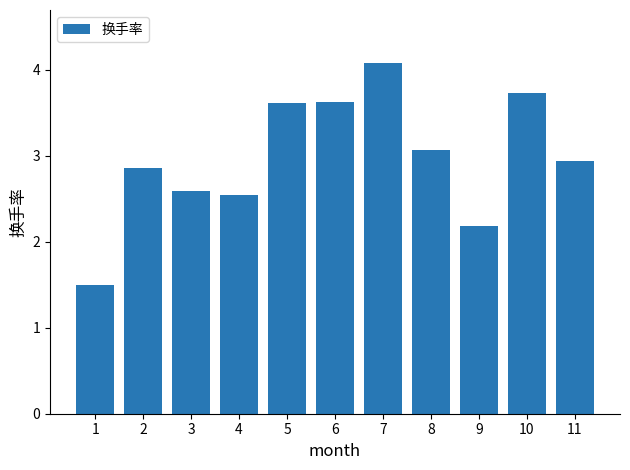

Approximately how many times larger is the value at 6 compared to 7?

0.9